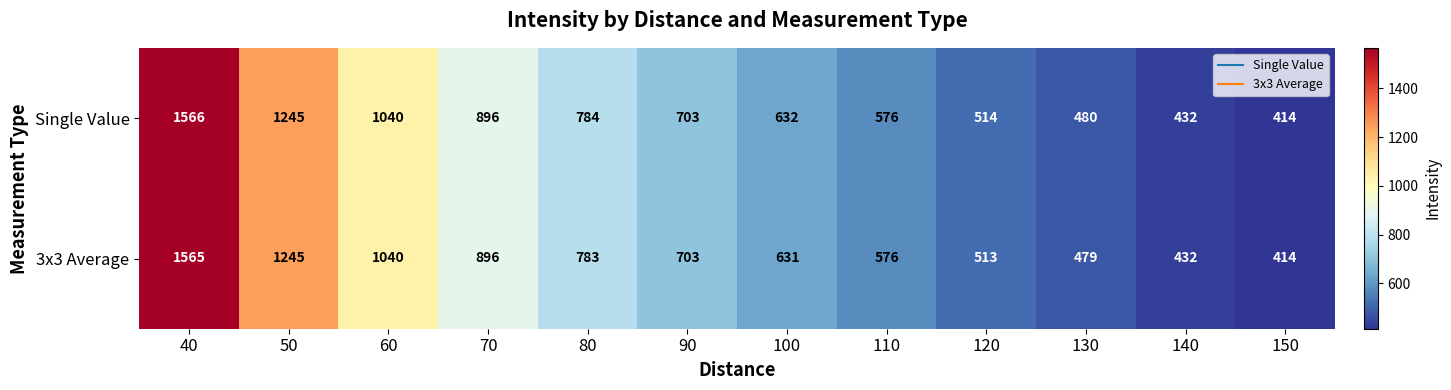

At 120, list the series in order from largest to smallest.

Single Value, 3x3 Average